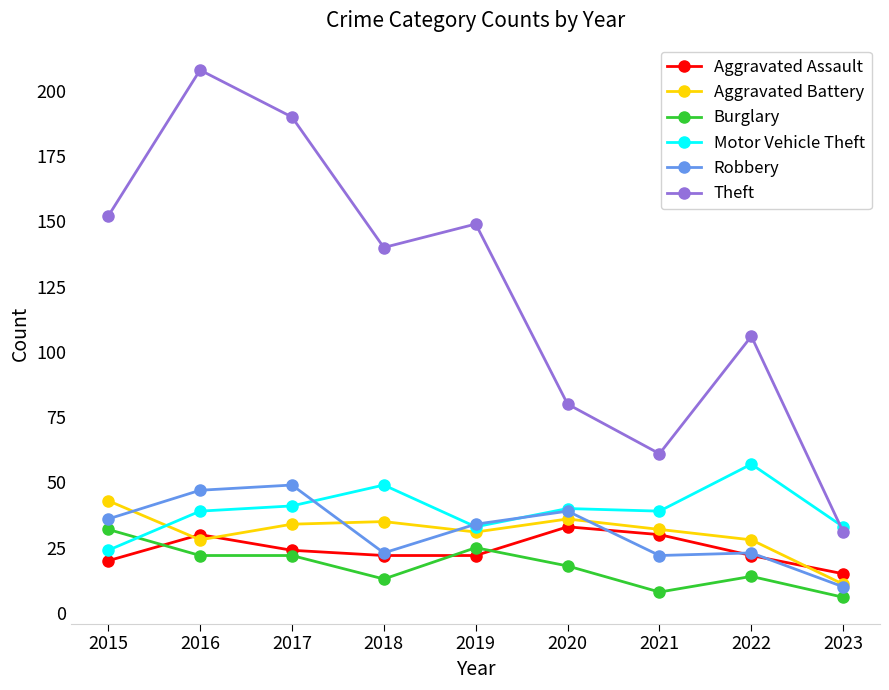

Which series has the widest spread of values?

Theft